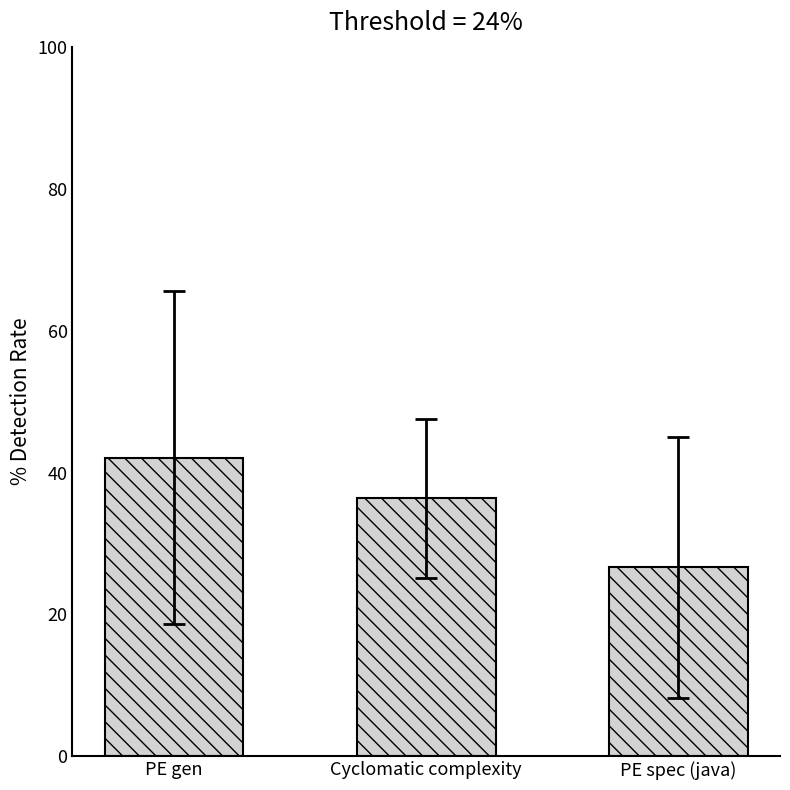

True or false: the data shows 16.6 at Cyclomatic complexity.

False